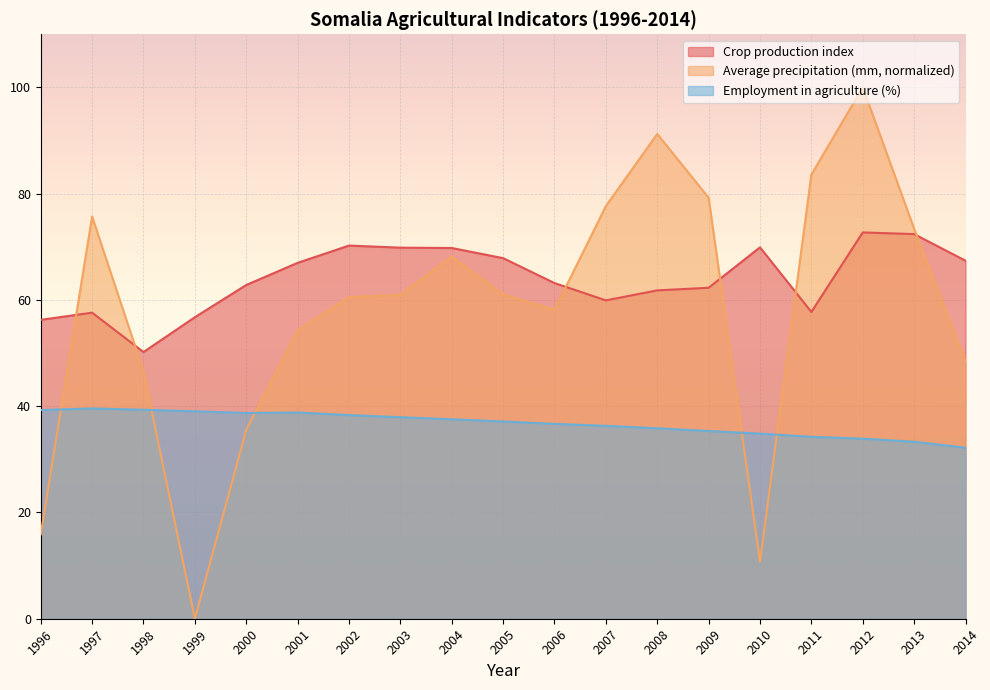

Rank the series at 1996 from highest to lowest value.

Crop production index, Employment in agriculture (%), Average precipitation (mm, normalized)